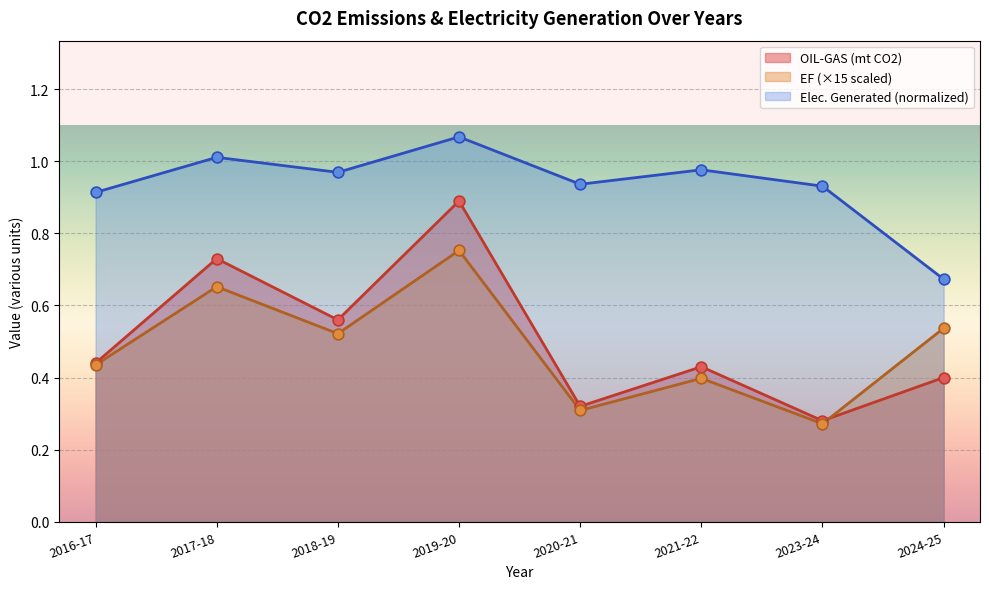

Which series contains the lowest Y value?

OIL-GAS (mt CO2)